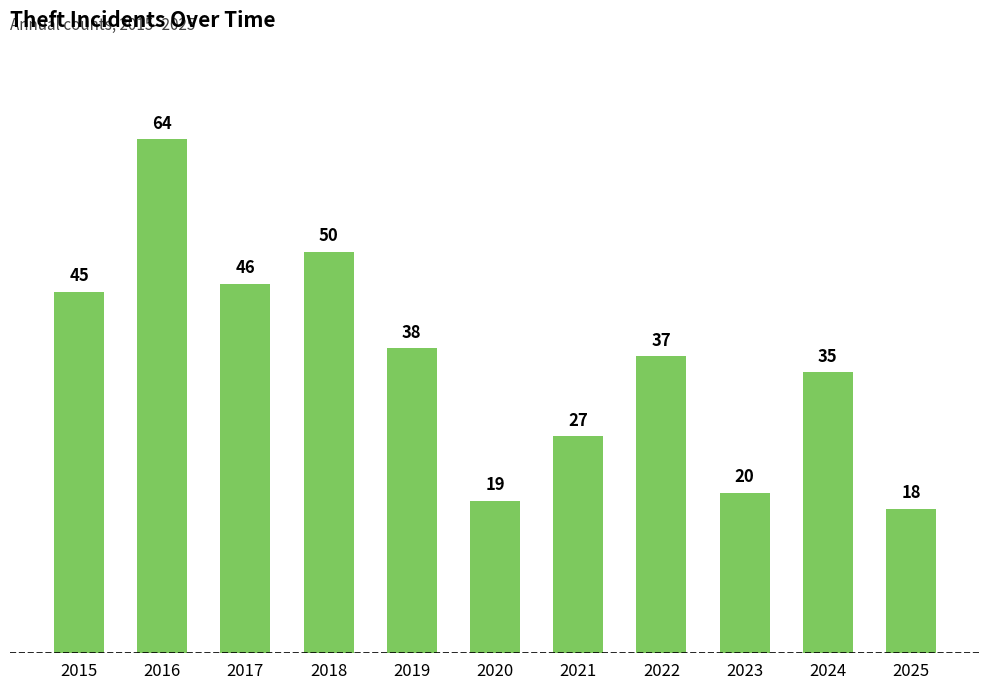

What is the approximate value at 2018?

50